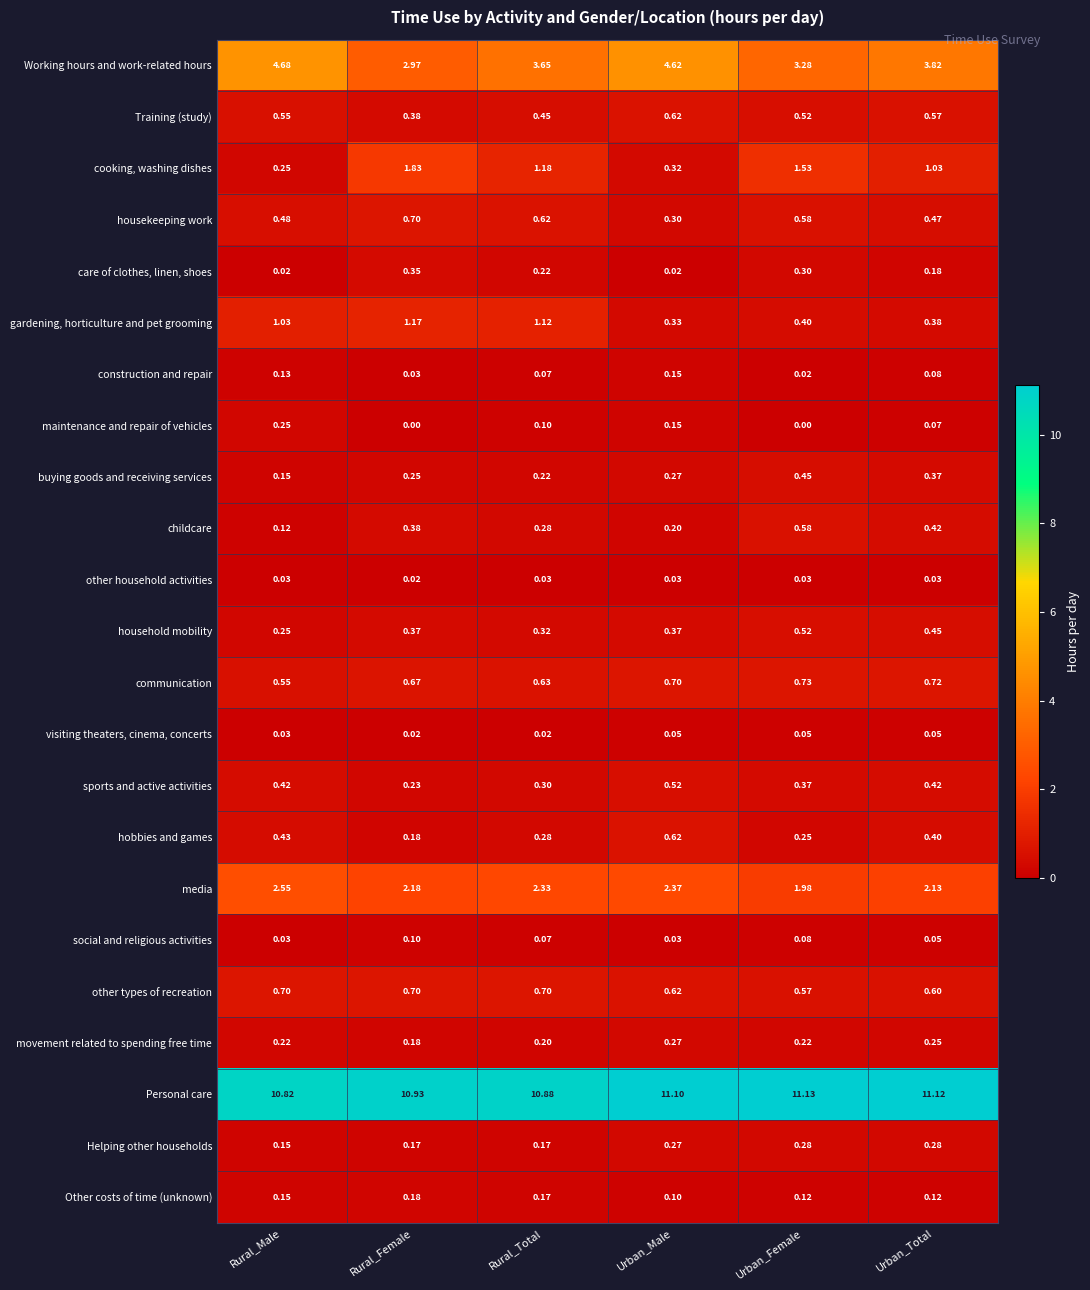

Is the value of sports and active activities at Rural_Male greater than the value of other types of recreation at Urban_Female?

No